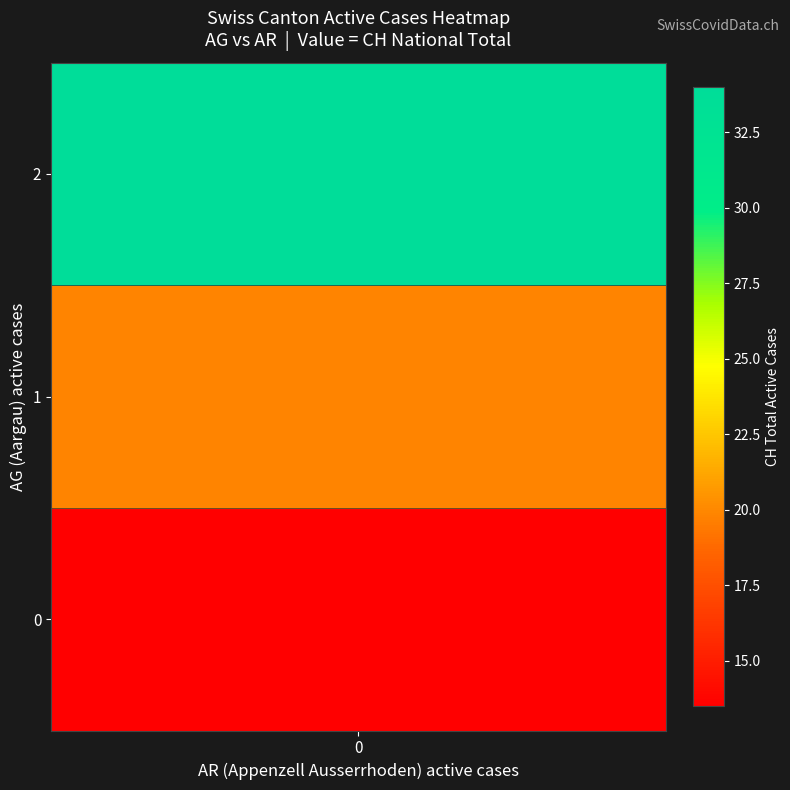

True or false: 2020-06 has a value of 21 at 18.

False